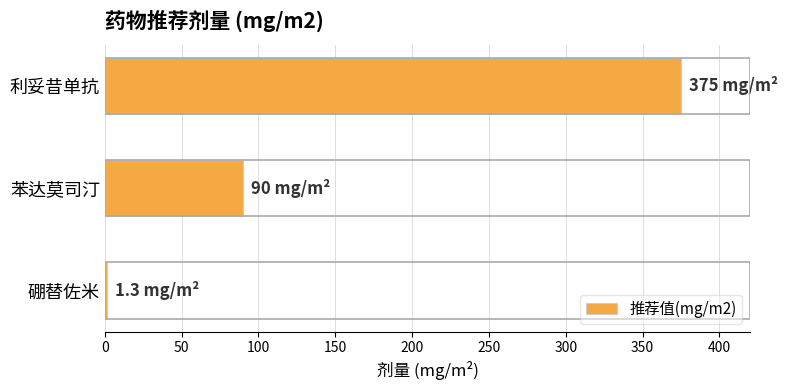

Rank the categories by value from lowest to highest.

硼替佐米, 苯达莫司汀, 利妥昔单抗